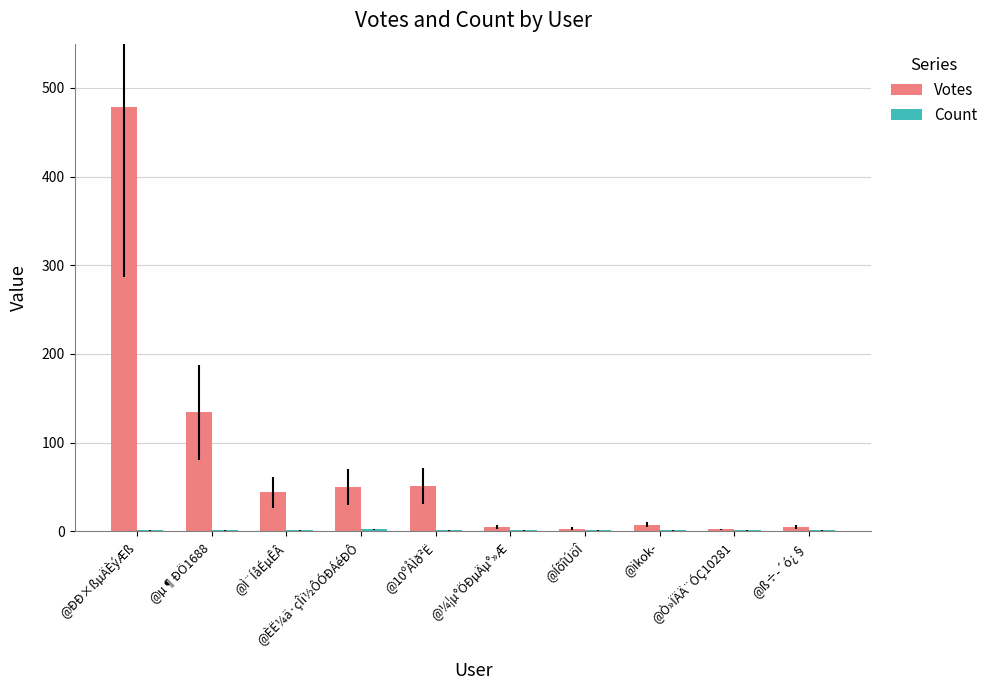

The value of Votes at @ÐÐ×ßµÄÈýÆß is 746. True or false?

False